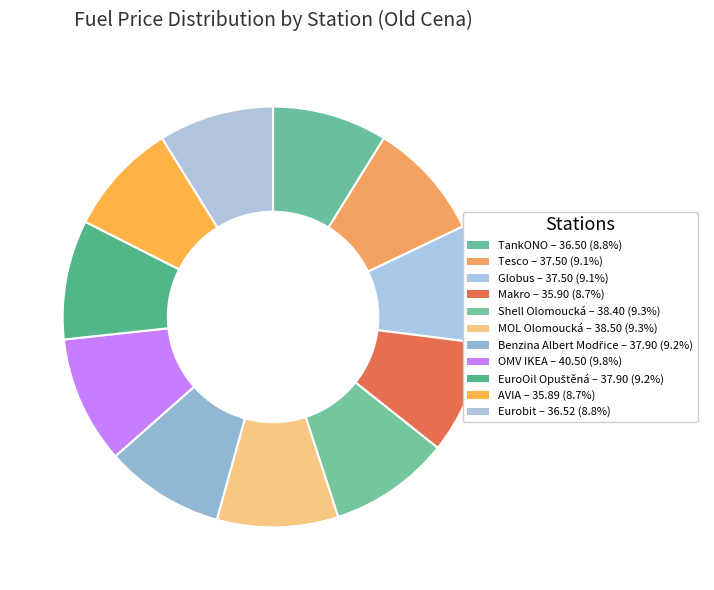

Is Globus the majority of the pie?

No